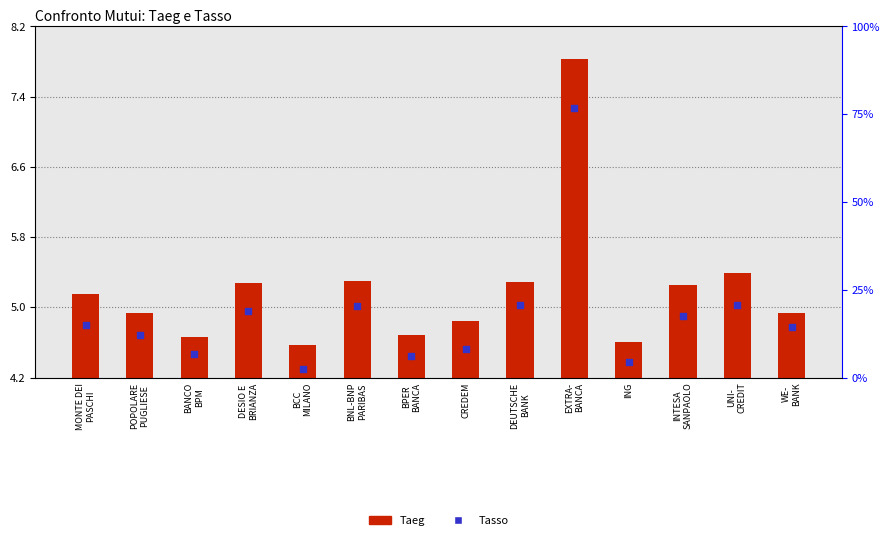

At which category is the sum across all series the highest?

EXTRA-
BANCA